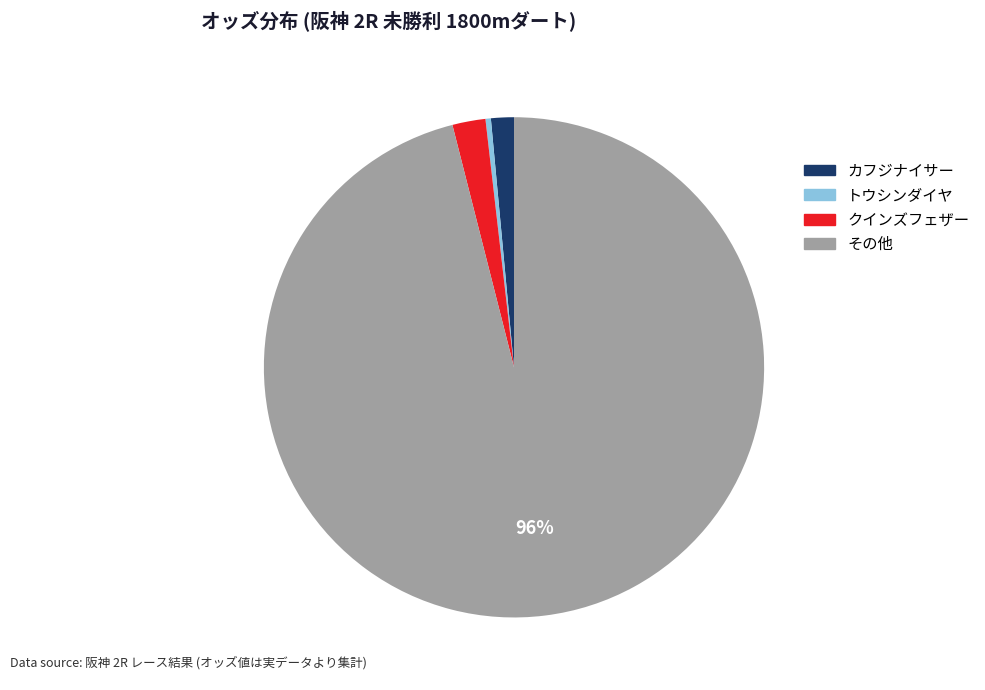

Does any single category account for the majority?

Yes